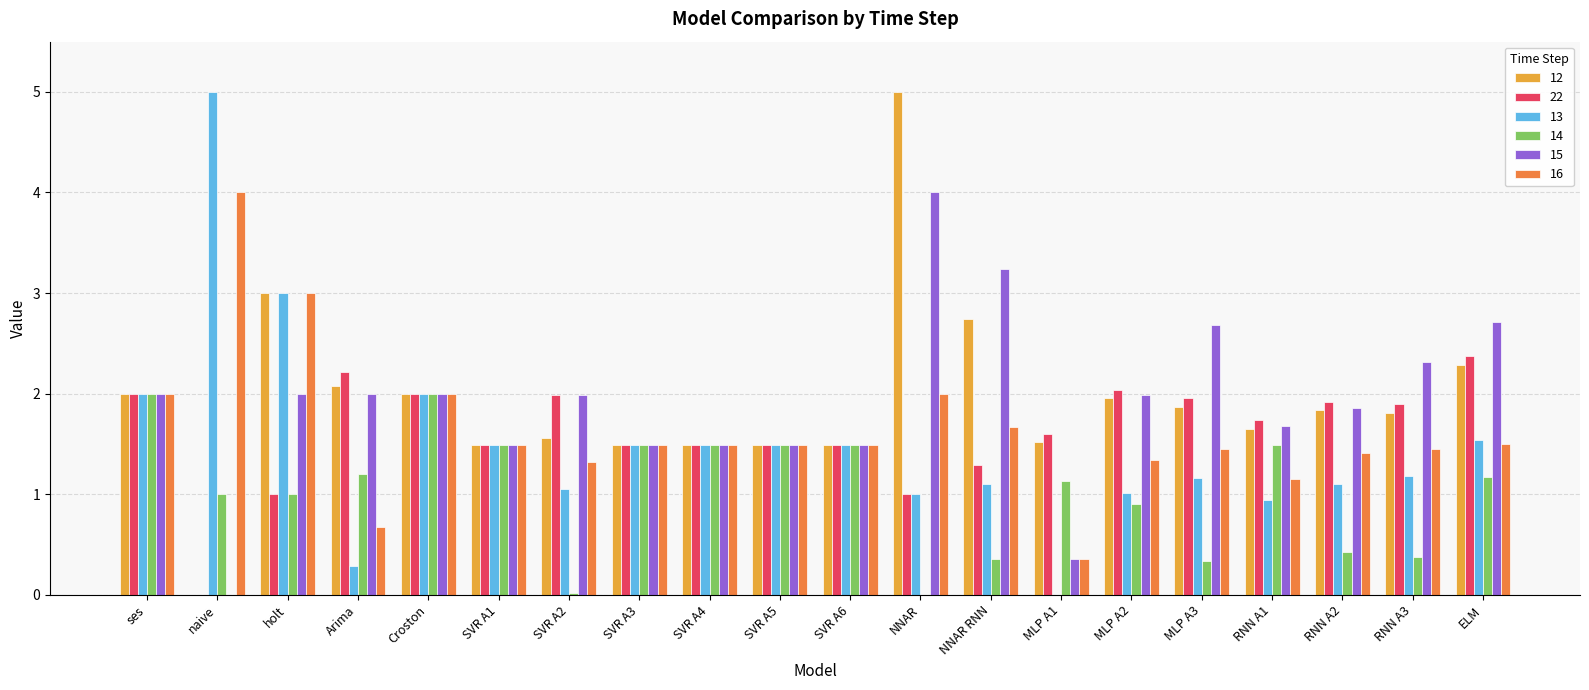

What is the maximum value shown in the chart?

5.0